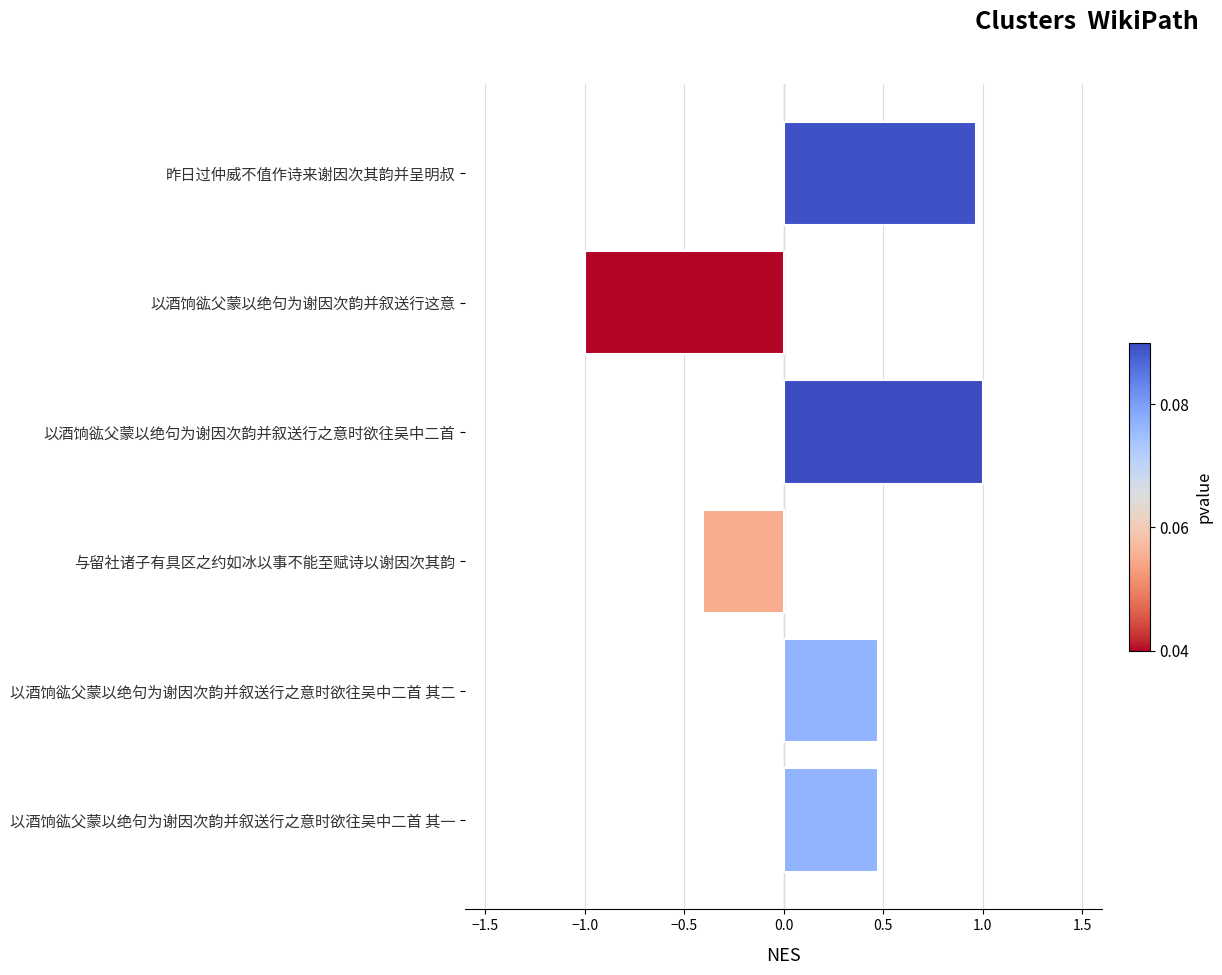

What is the change in value from 以酒饷谹父蒙以绝句为谢因次韵并叙送行之意时欲往吴中二首 其二 to 以酒饷谹父蒙以绝句为谢因次韵并叙送行之意时欲往吴中二首?

+0.5